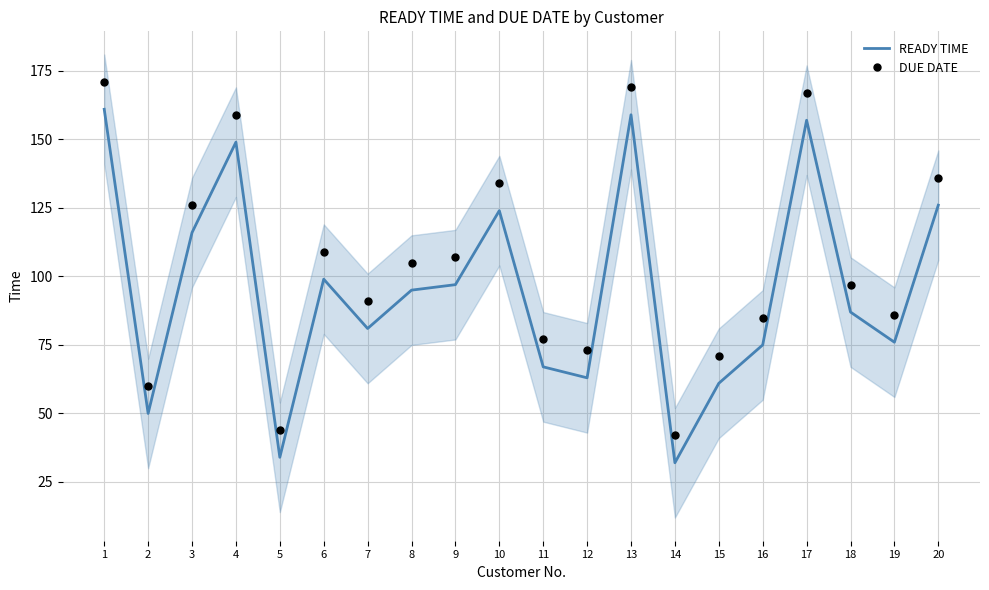

Is the value of DUE DATE at 9 greater than the value of READY TIME at 9?

Yes